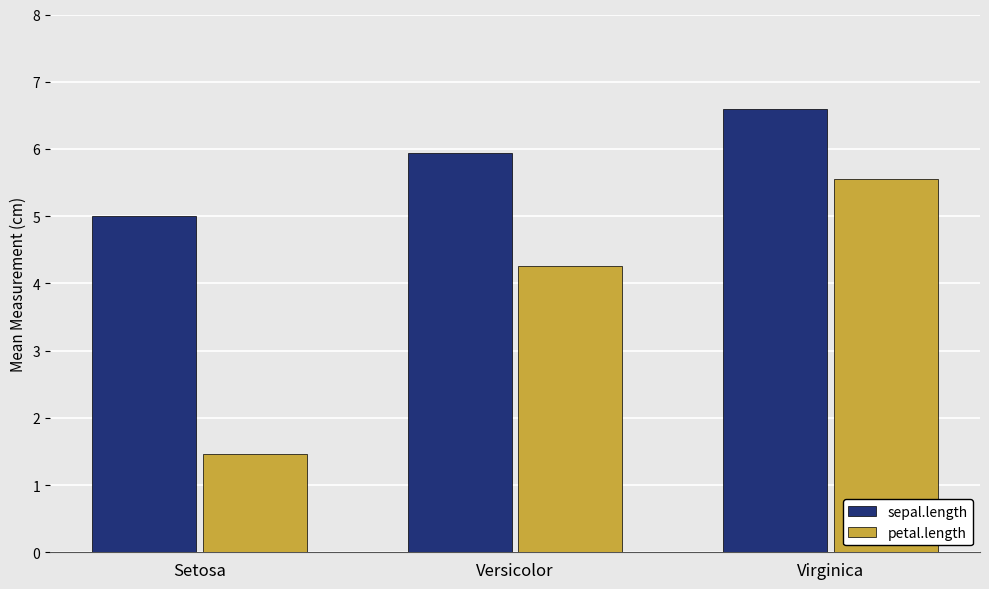

What is the label of the 3rd bar from the right?

Setosa